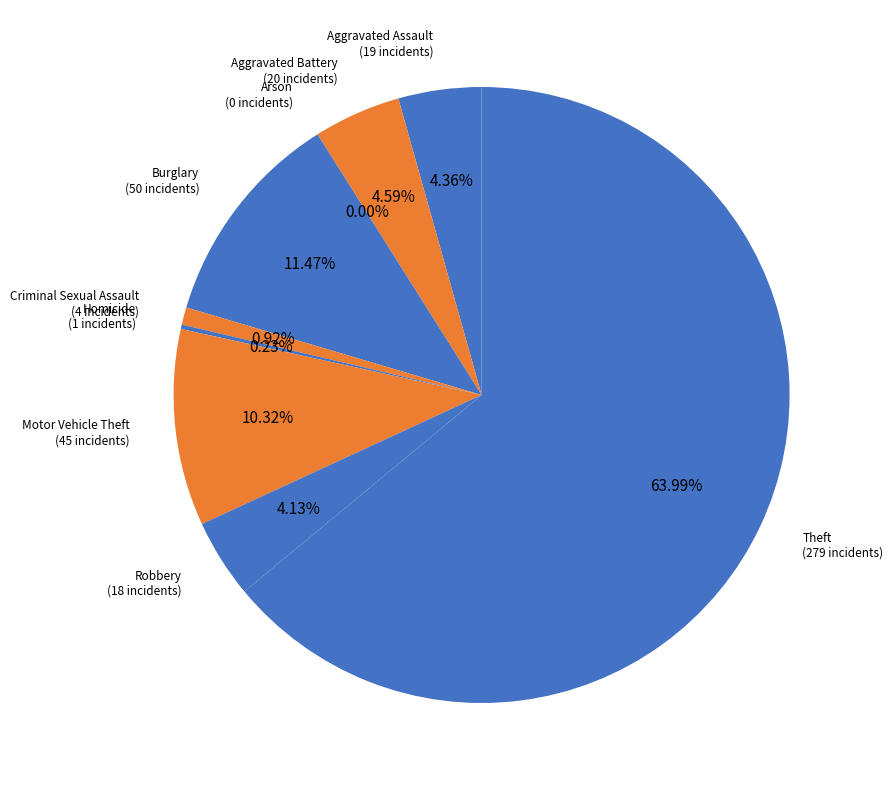

Rank the categories by value from lowest to highest.

Arson, Homicide, Criminal Sexual Assault, Robbery, Aggravated Assault, Aggravated Battery, Motor Vehicle Theft, Burglary, Theft